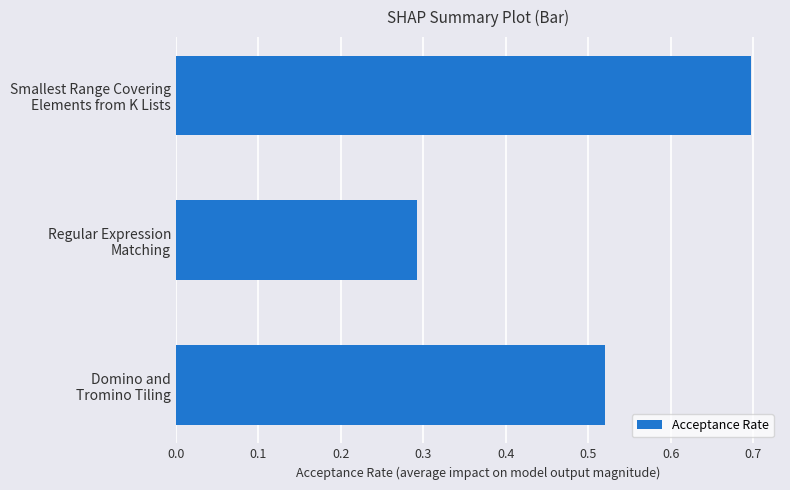

What is the greatest value displayed?

0.7